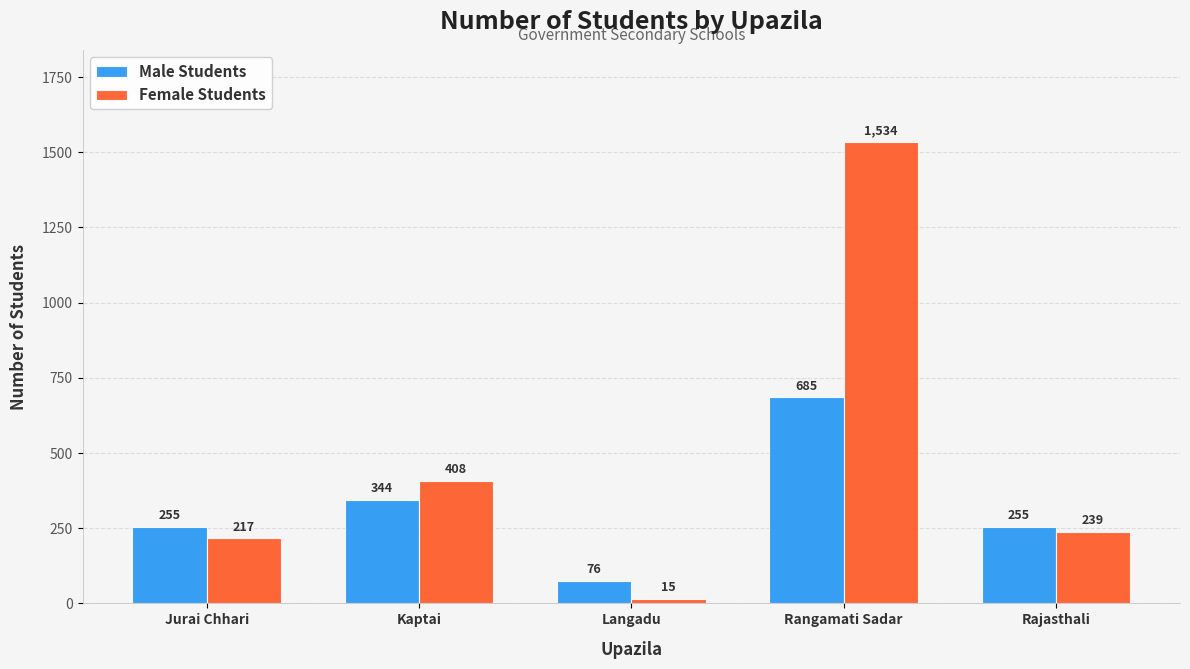

What is the spread (max minus min) of values at Rajasthali?

16